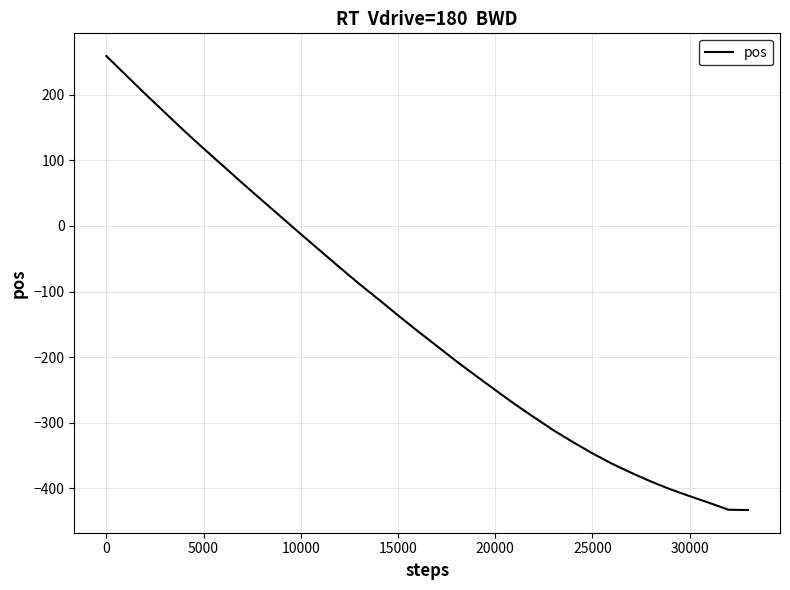

What is the difference between the maximum and minimum values?

691.8